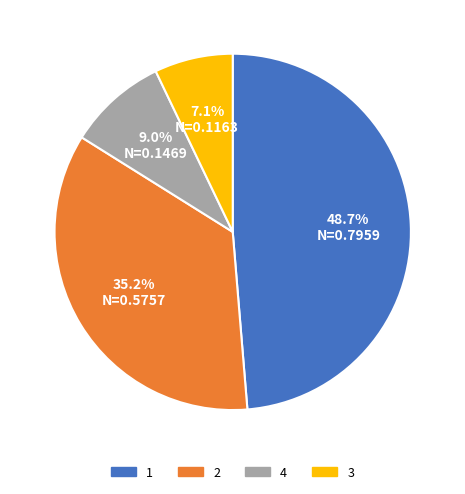

Is the sum of 1 and 4 greater than half?

Yes